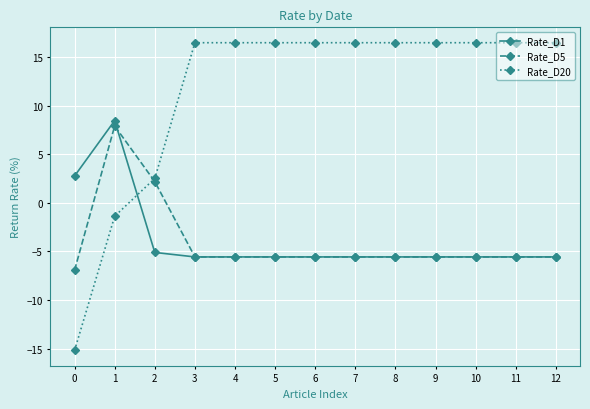

Read the Rate_D1 value at 10.

-5.6